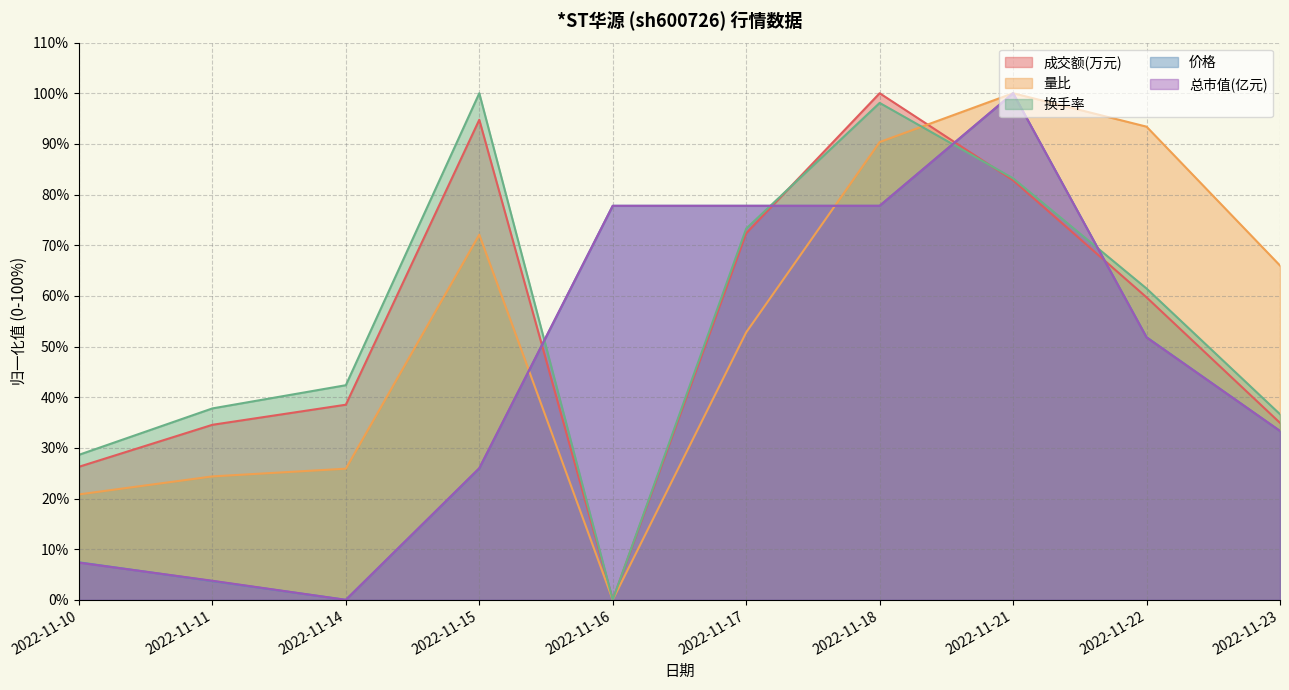

Rank the series by their maximum value, from lowest to highest.

成交额(万元), 量比, 换手率, 价格, 总市值(亿元)